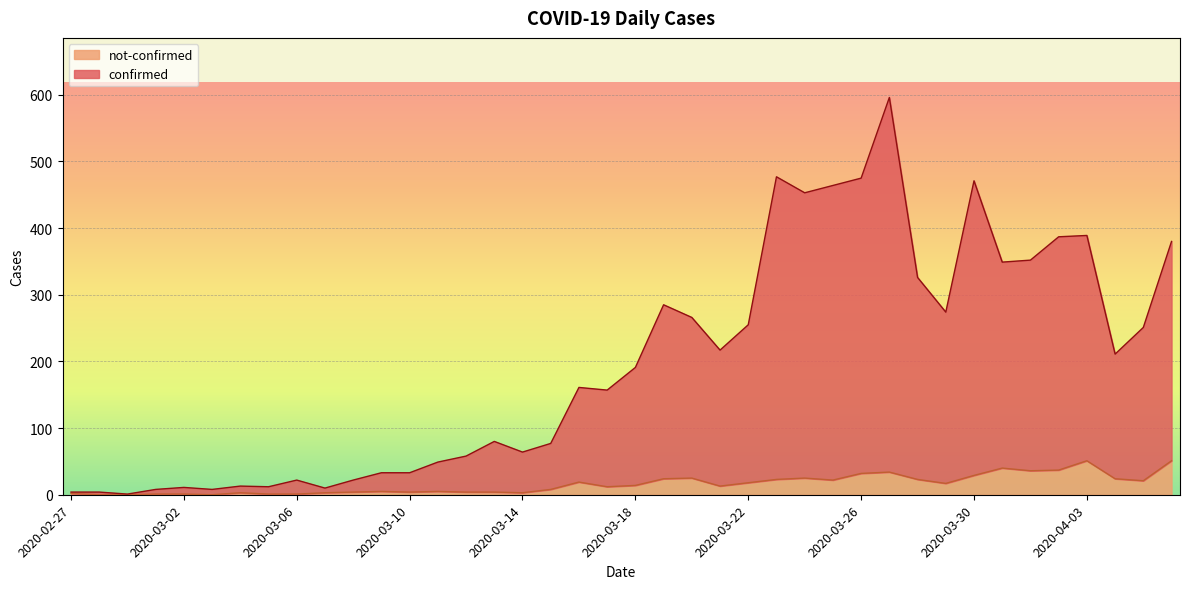

What is the sum of all confirmed values?

7896